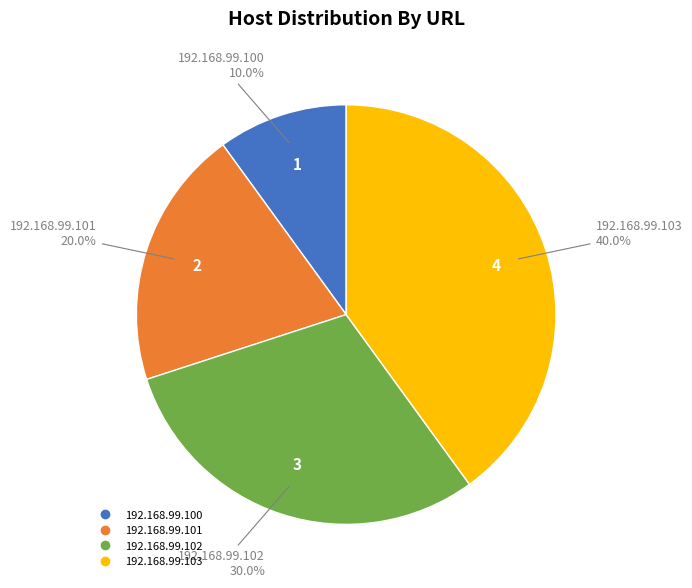

Does 192.168.99.100 account for over 50% of the chart?

No